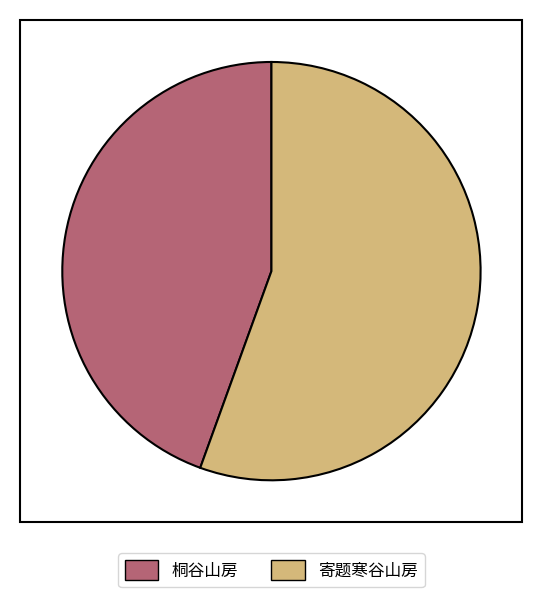

Approximately how many times larger is the value at 寄题寒谷山房 compared to 桐谷山房?

1.2